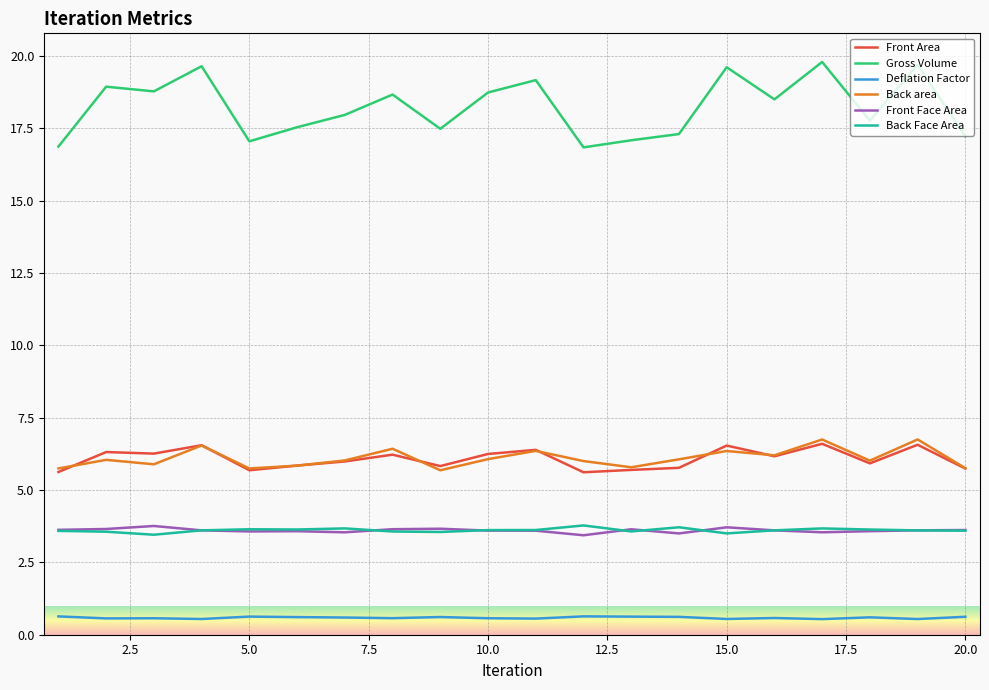

Which series has the largest total across all categories?

Gross Volume